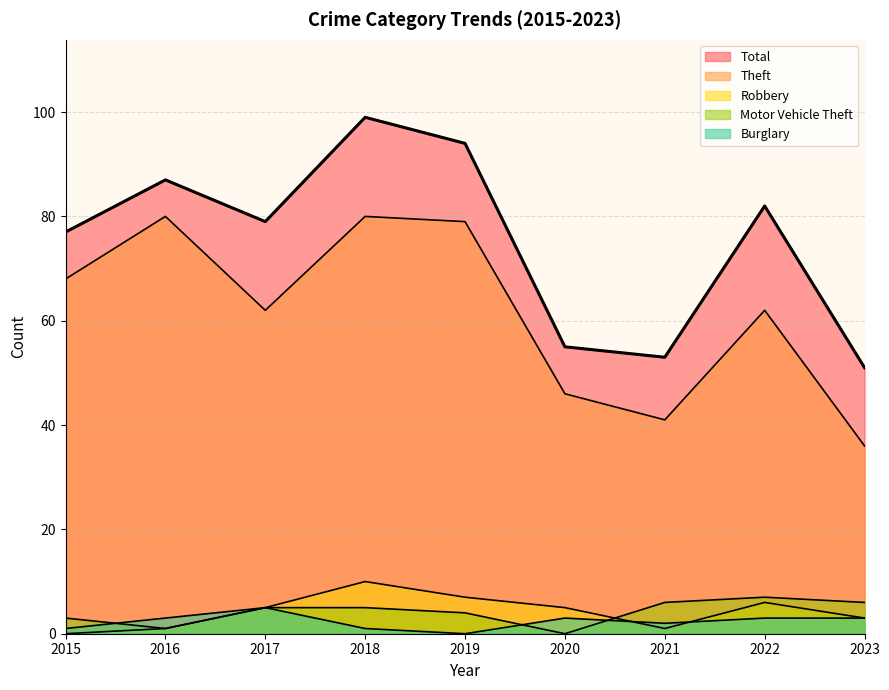

At which label does Burglary reach its peak?

2017